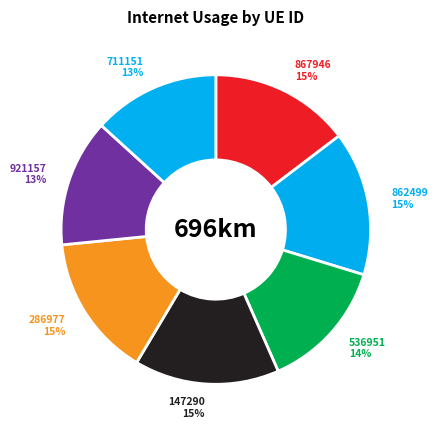

Rank the categories by value from highest to lowest.

147290, 862499, 286977, 867946, 536951, 921157, 711151